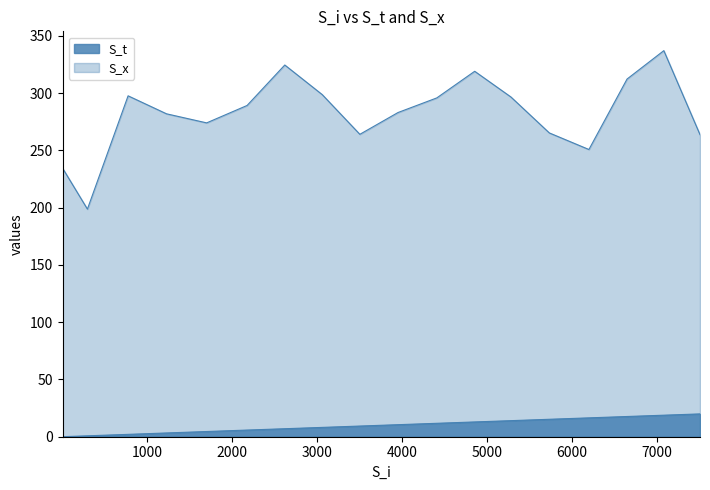

What is the value of the S_x point at the 1st from the left?

234.5